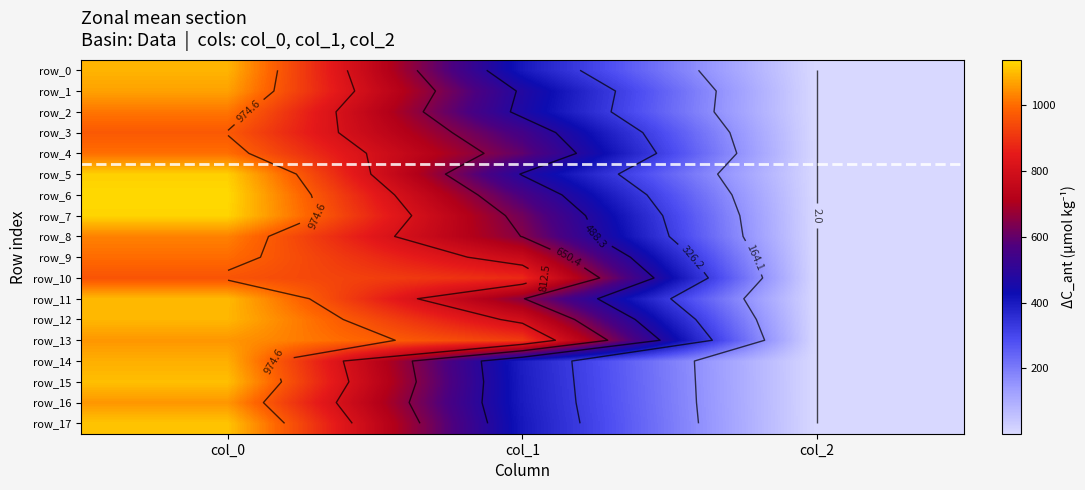

Between col_0 and col_2, which series saw the biggest shift?

row_6